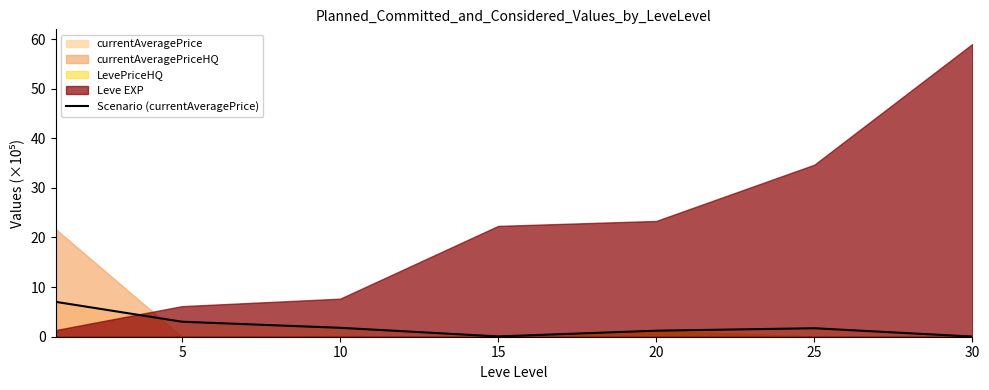

What is the maximum value for Scenario (currentAveragePrice)?

7.0